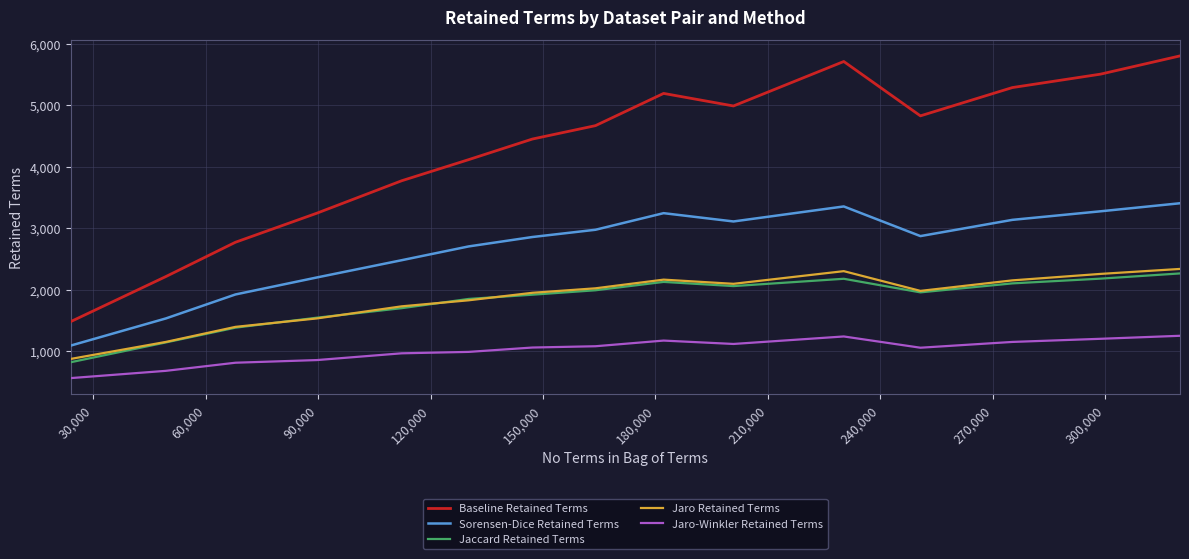

Which series has the largest range (max minus min)?

Baseline Retained Terms